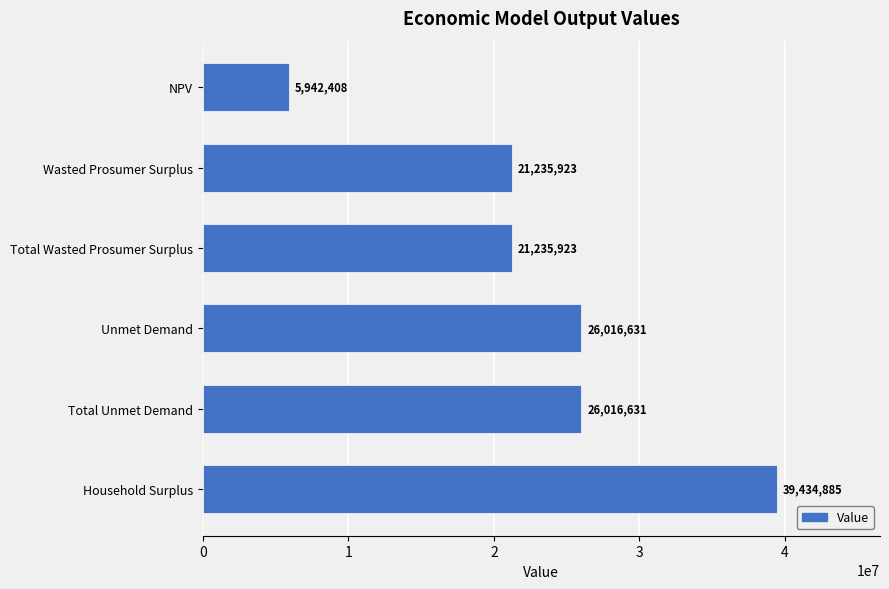

What value does the data have at Household Surplus?

39434885.2